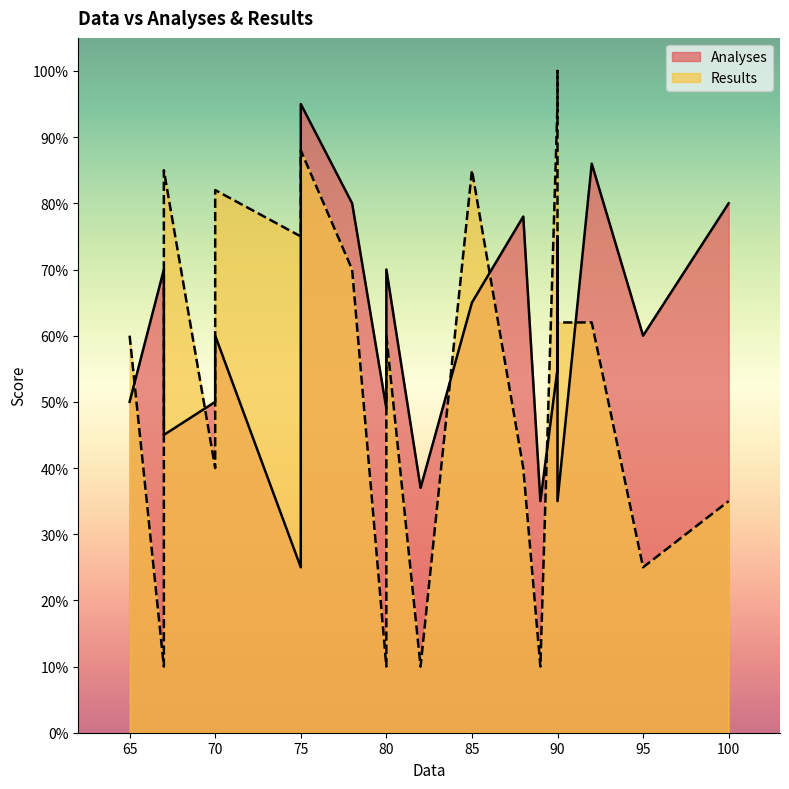

Which series changed the most between 95 and 89?

Analyses